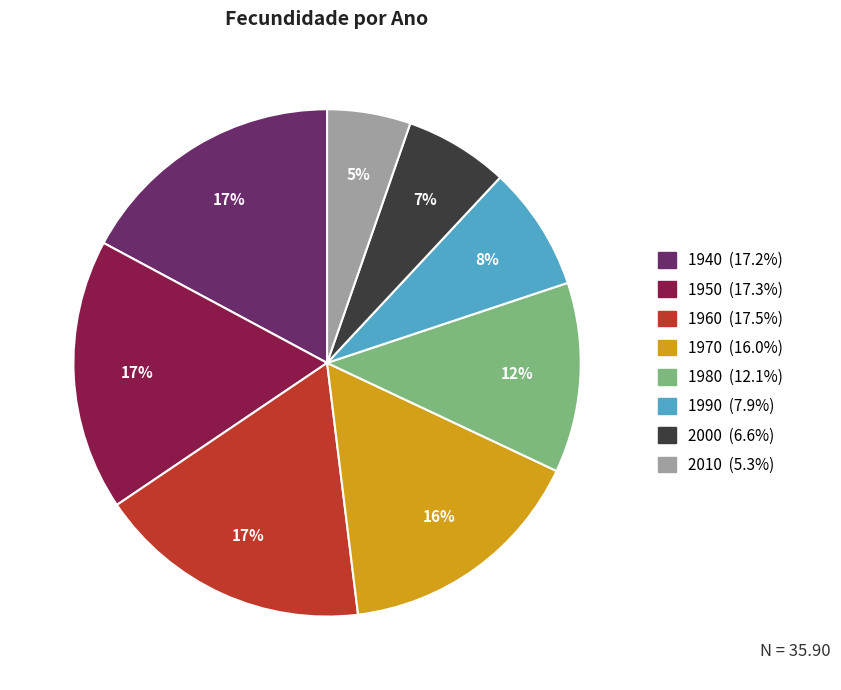

Is there any slice that represents more than half of the pie?

No